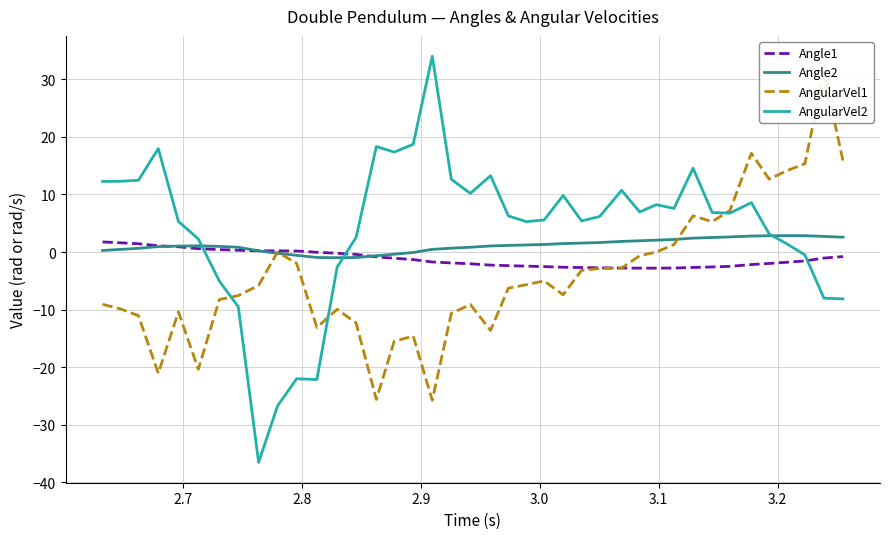

Count the number of categories in the chart.

40